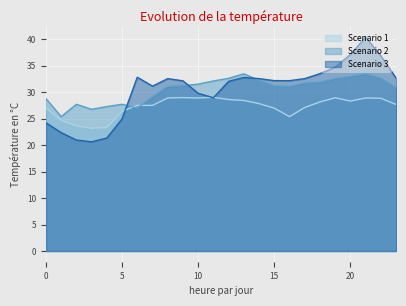

What is the sum of the Scenario 1 values at 4 and 17?

50.4